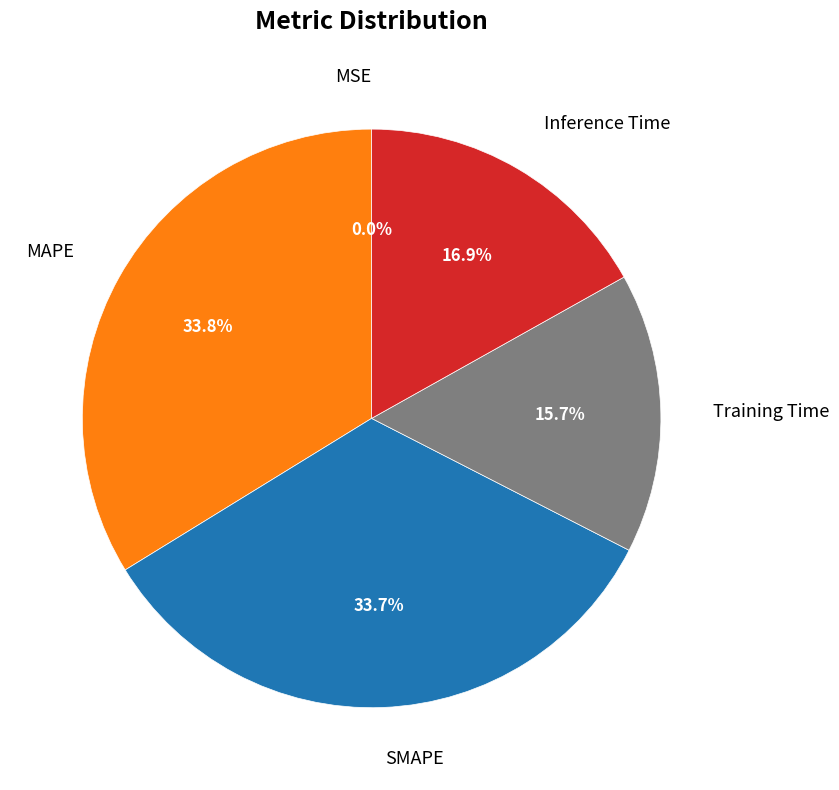

Do MAPE and Inference Time together represent more than half of the pie?

Yes